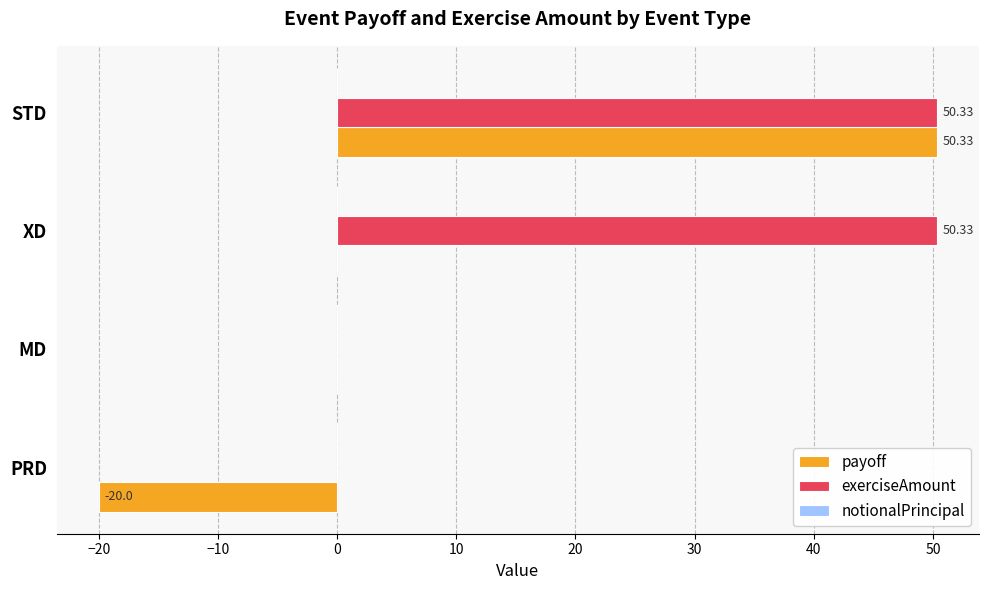

What is the sum of all exerciseAmount values?

100.7